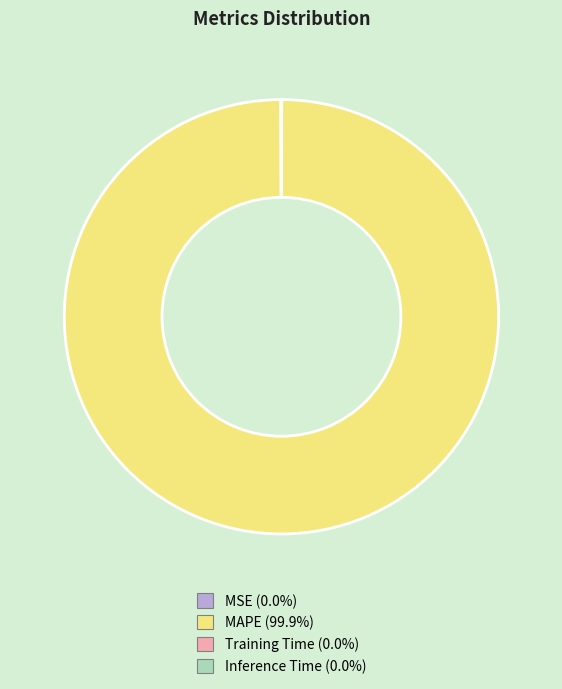

Is there a majority slice in this chart?

Yes